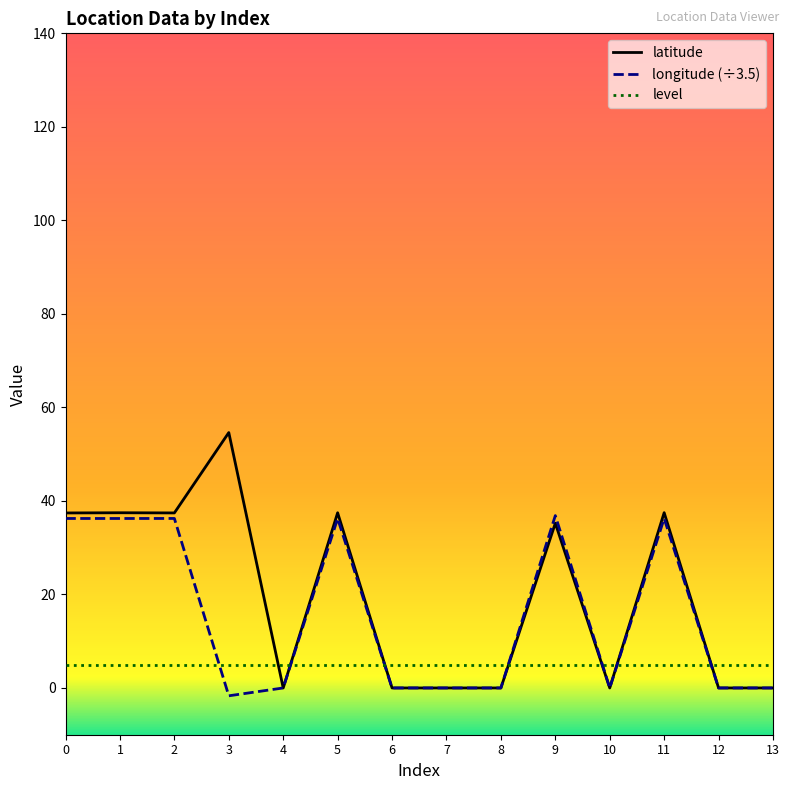

Is it true that latitude equals 0.0 at 13?

True